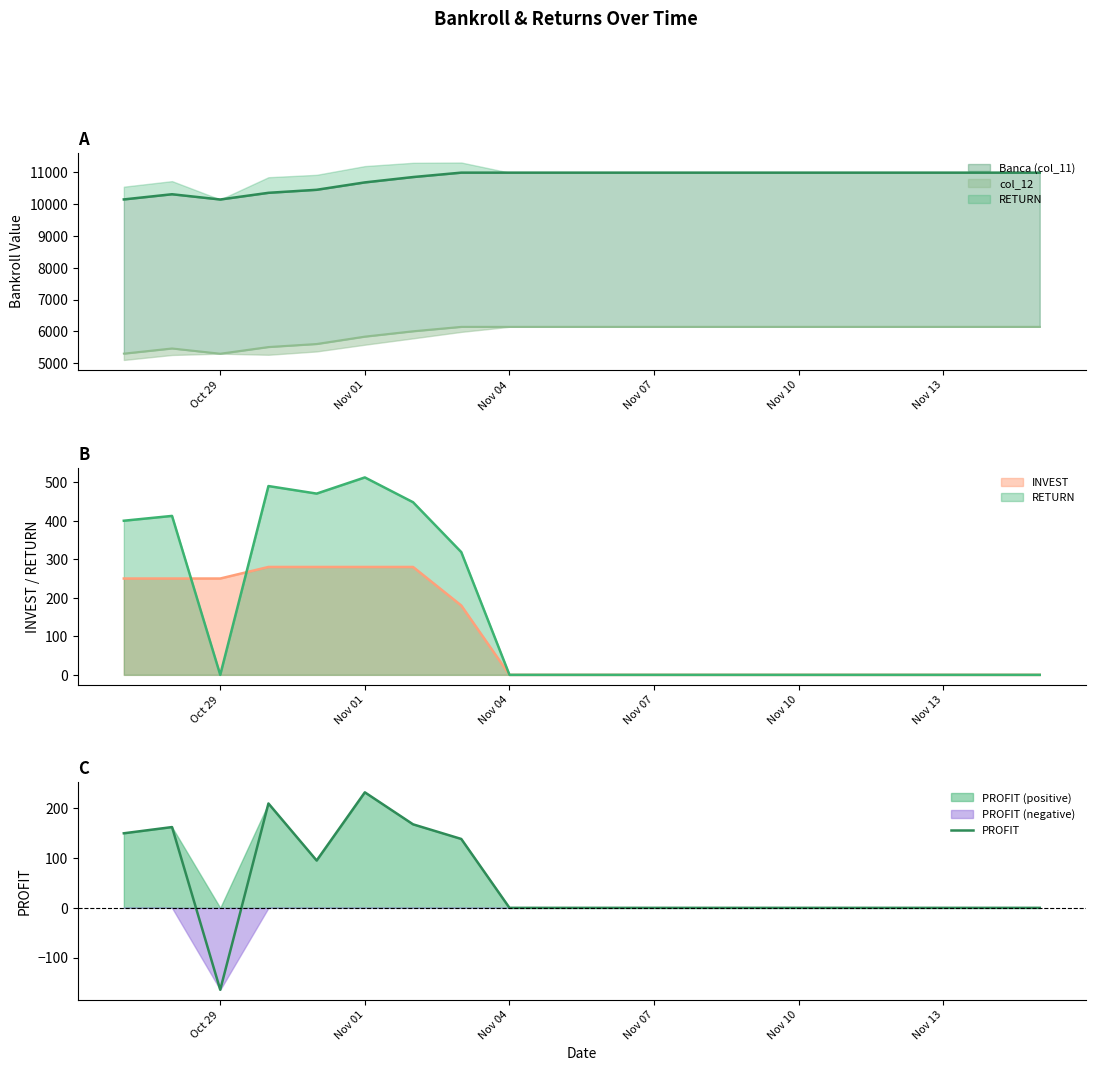

True or false: the data has more than 1 interior local peaks.

True